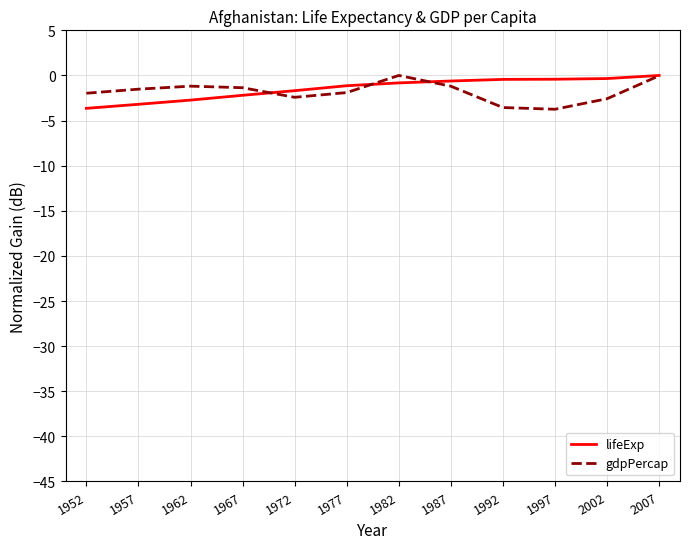

True or false: gdpPercap has a value of -3.6 at 1992.

True